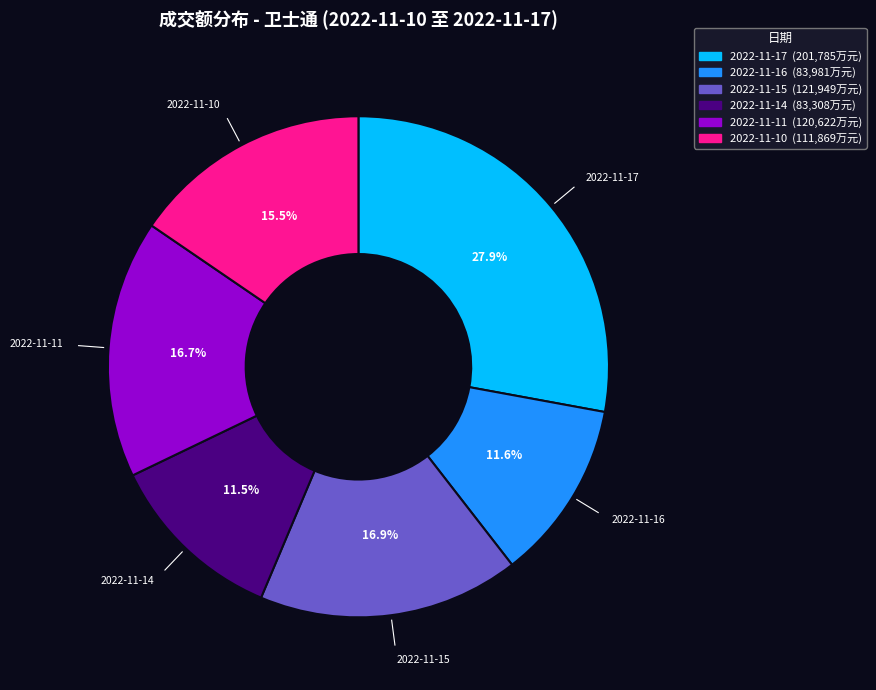

Do 2022-11-11 and 2022-11-14 together represent more than half of the pie?

No